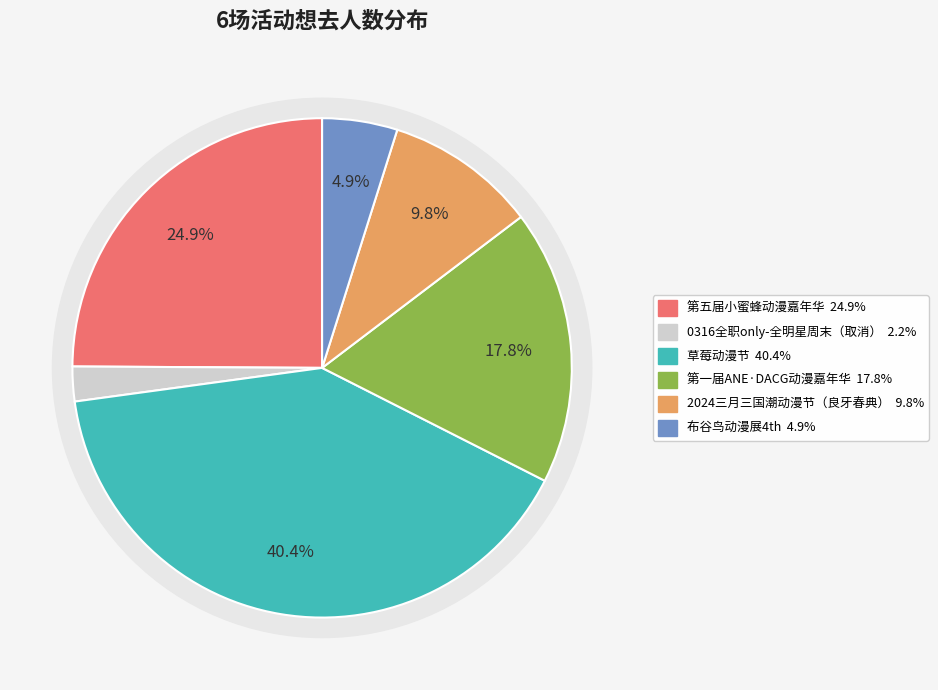

What is the change in value from 南宁·第一届ANE·DACG动漫嘉年华 to 南宁·布谷鸟动漫展4th?

-582